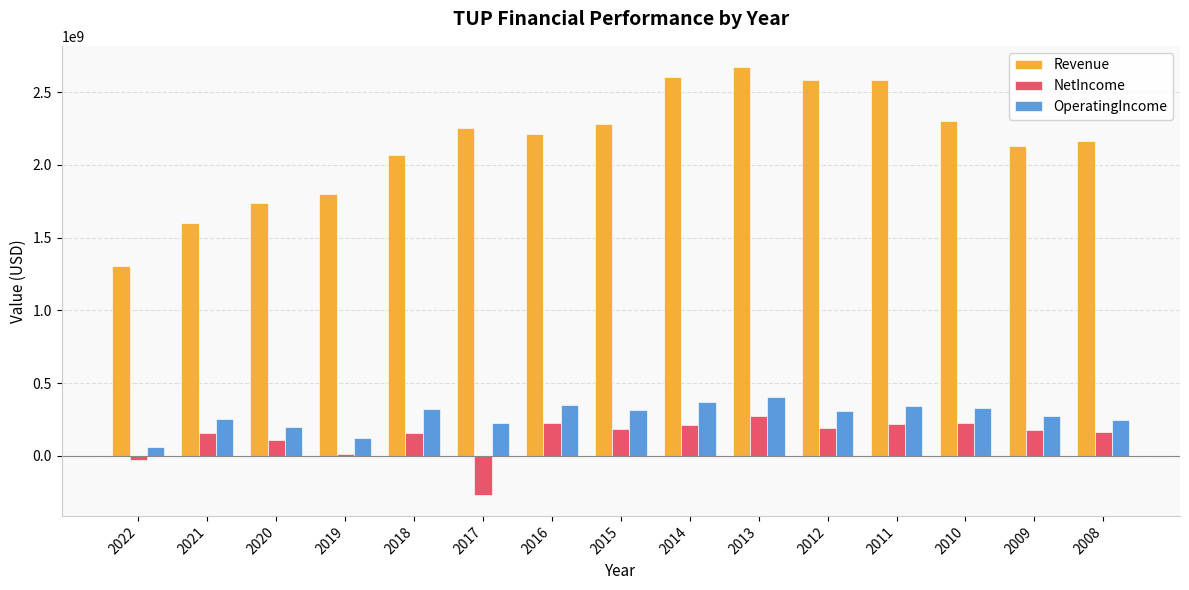

What are all the series names shown in the legend?

Revenue, NetIncome, OperatingIncome